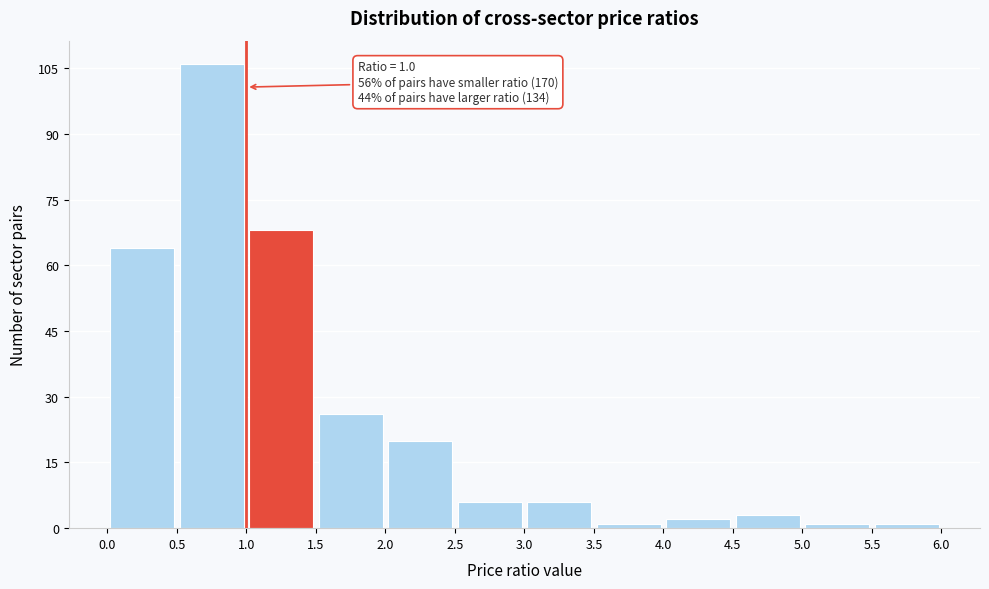

Over which range of the x-axis is the bar tallest?

0.5 to 1.0